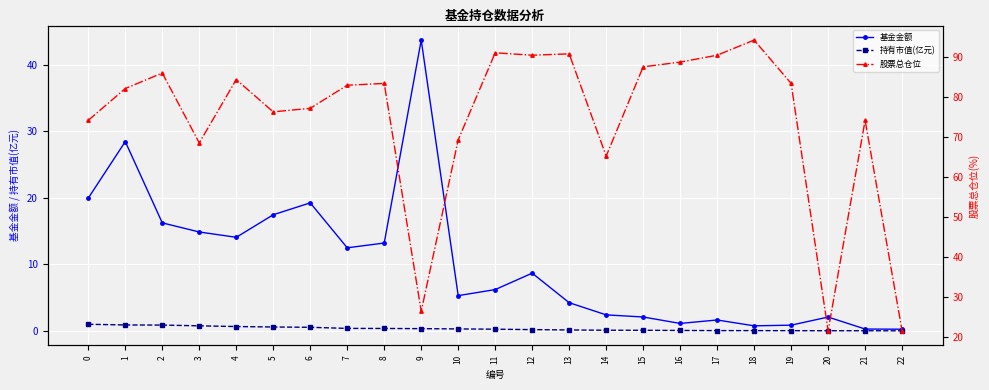

Which category has the lowest value in the 基金金额 series?

22